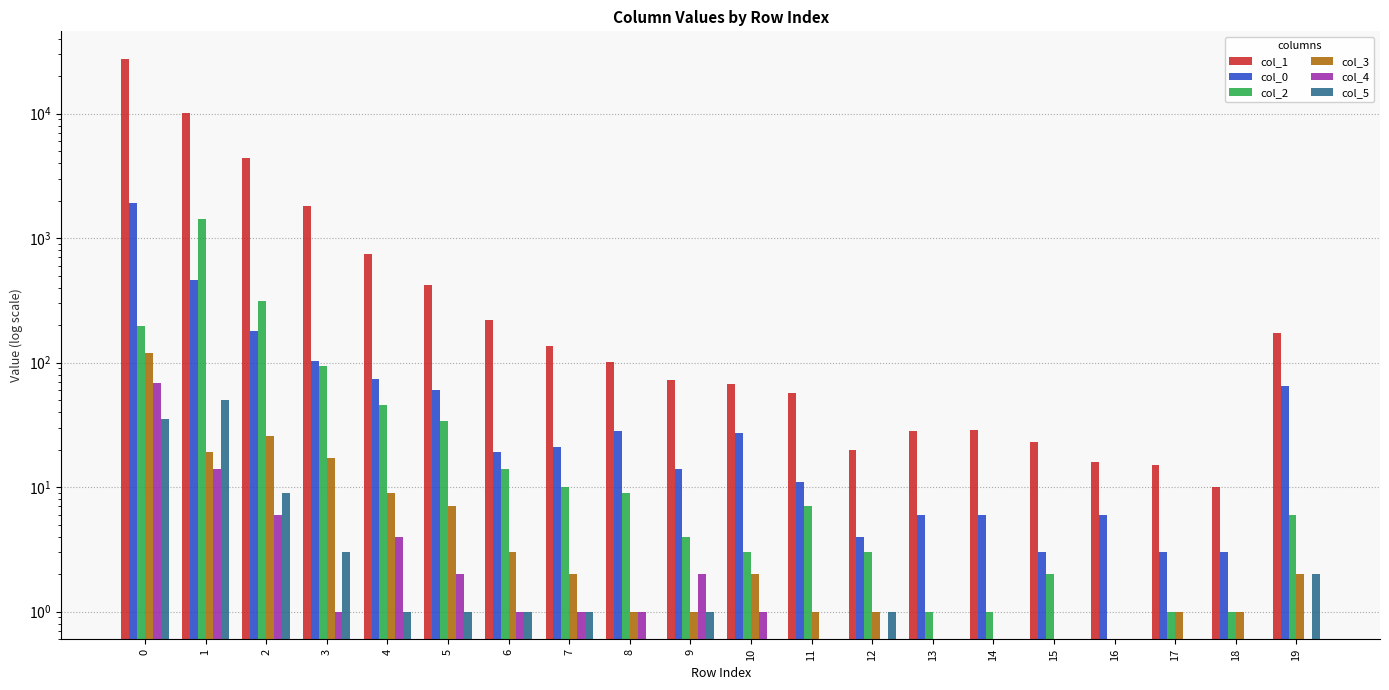

Where is col_1 nearest to the value 13734?

1